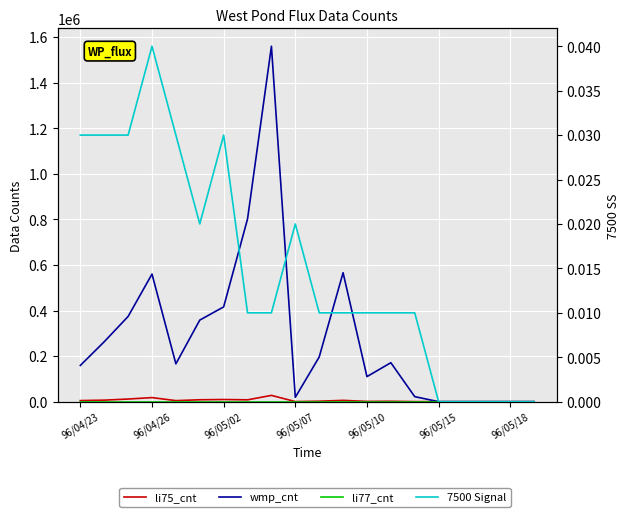

Which has a higher value, 8 or 12?

8